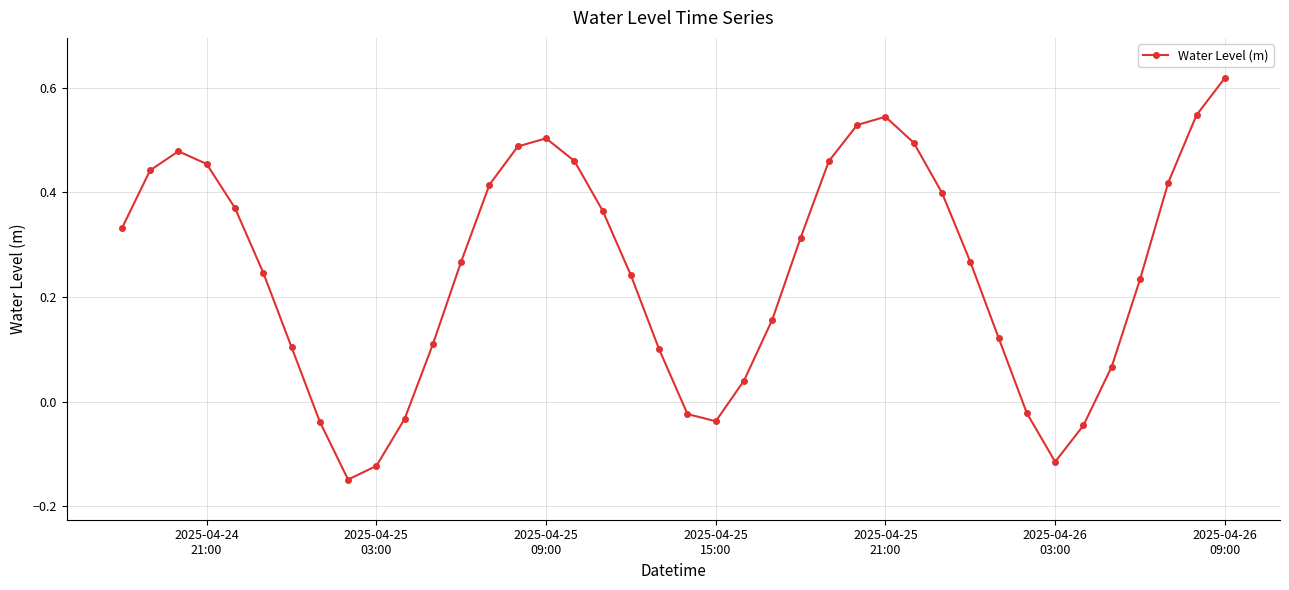

What is the difference between the maximum and minimum values?

0.8